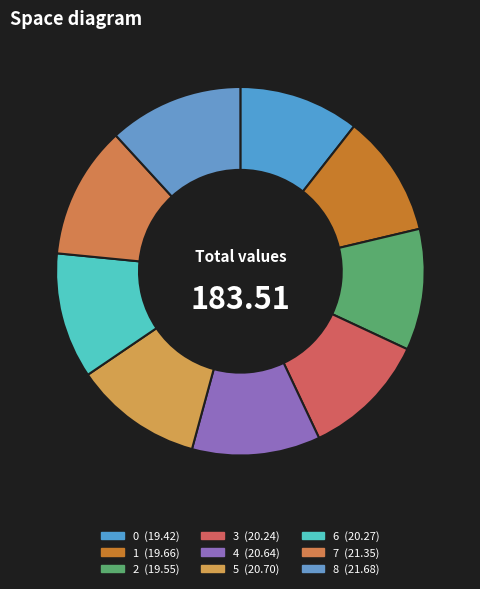

To the nearest percent, what portion does 7 represent?

12%